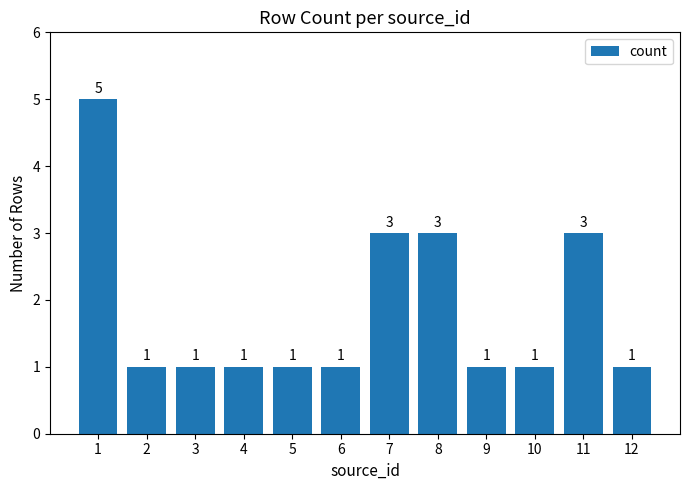

How many values are between 1 and 3?

11